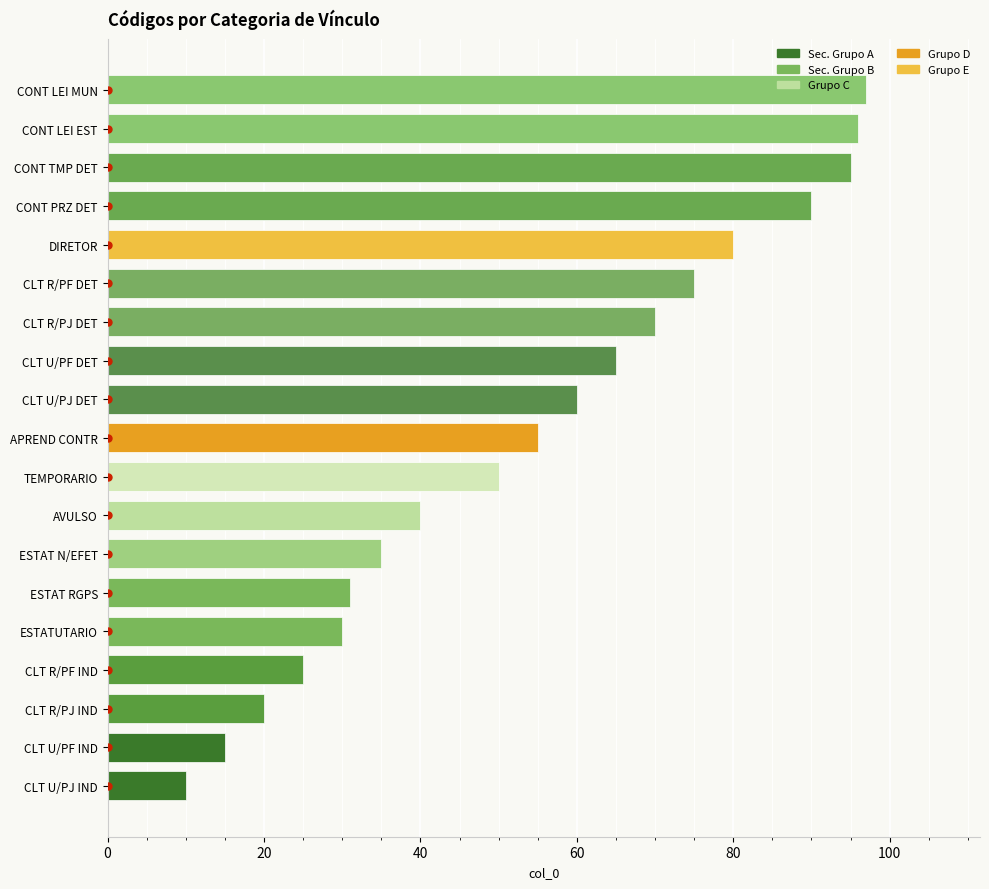

What is the sum of all values?

1039